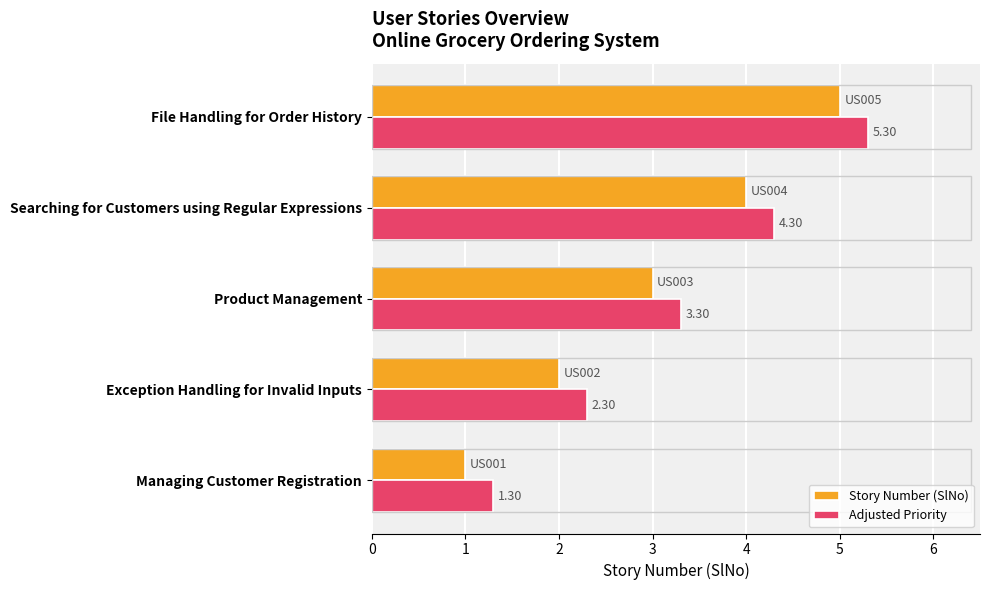

How many data points in Adjusted Priority are above 3?

3